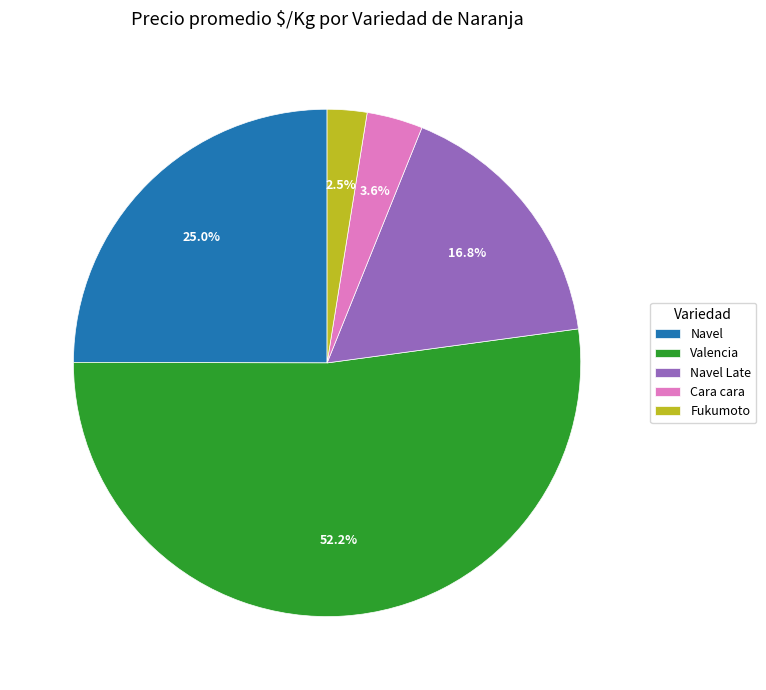

How much of the chart is everything except Navel Late?

83.2%